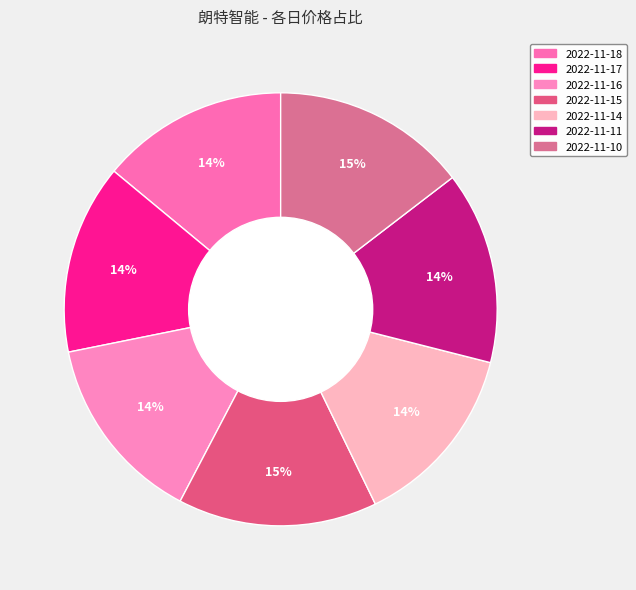

What is the change in value from 2022-11-18 to 2022-11-17?

+0.7